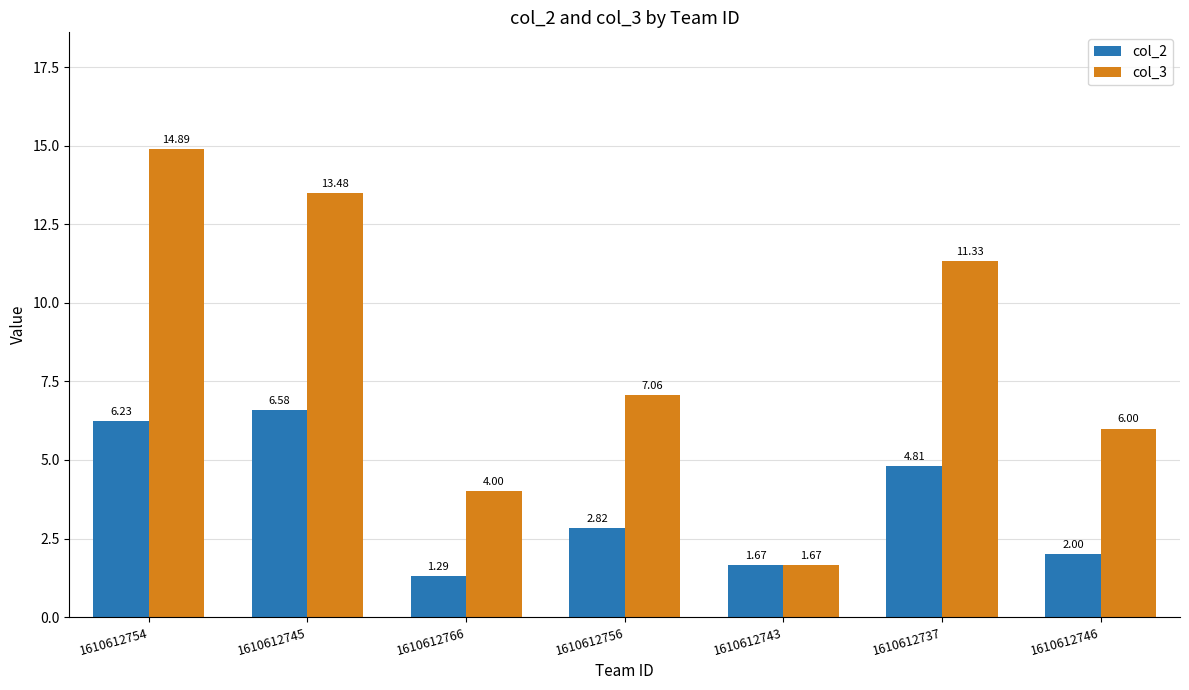

Is it true that col_3 equals 6.0 at 1610612746?

True